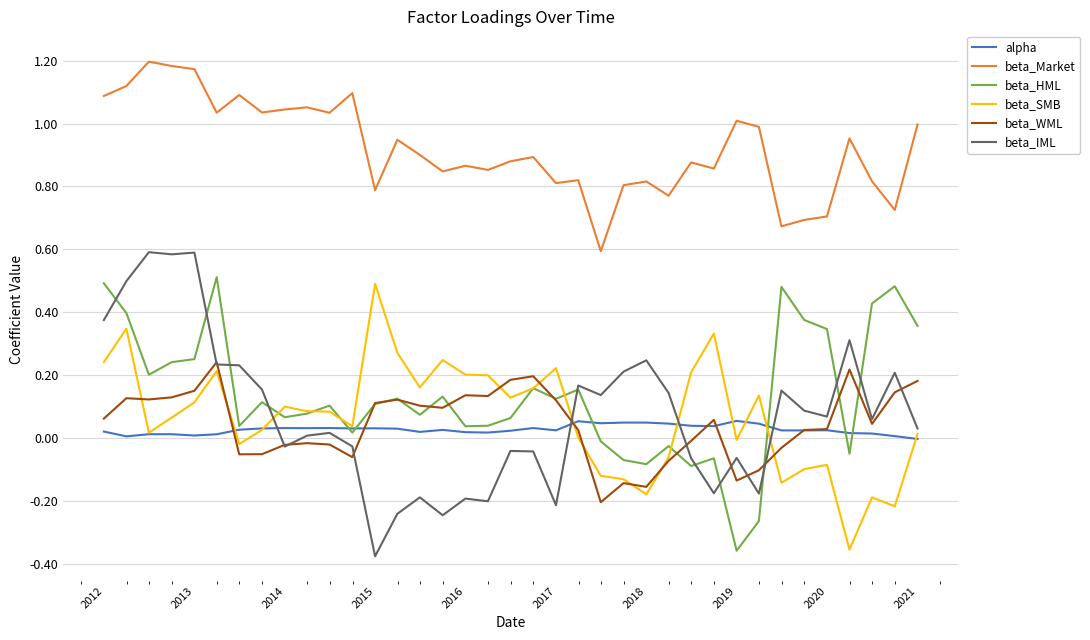

True or false: beta_IML and beta_Market cross at least once.

False